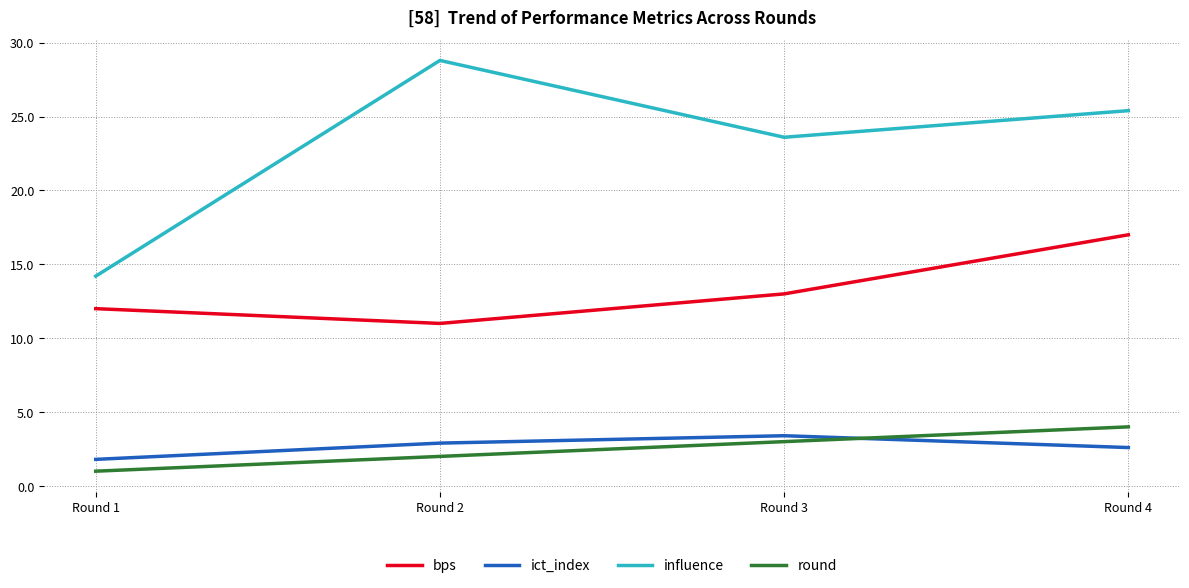

At which category does influence reach its first local peak?

Round 2